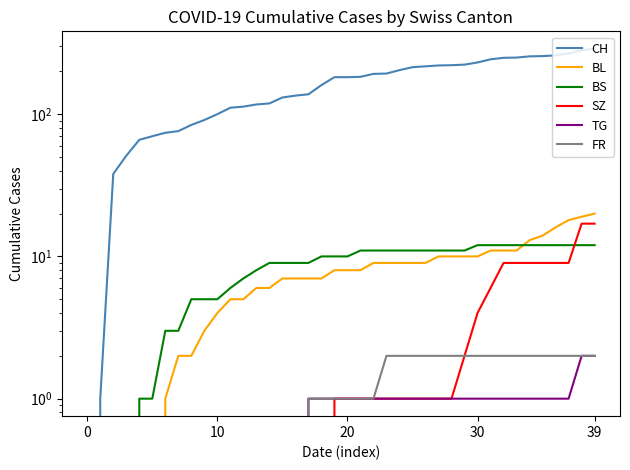

True or false: BL and TG intersect in this chart.

False